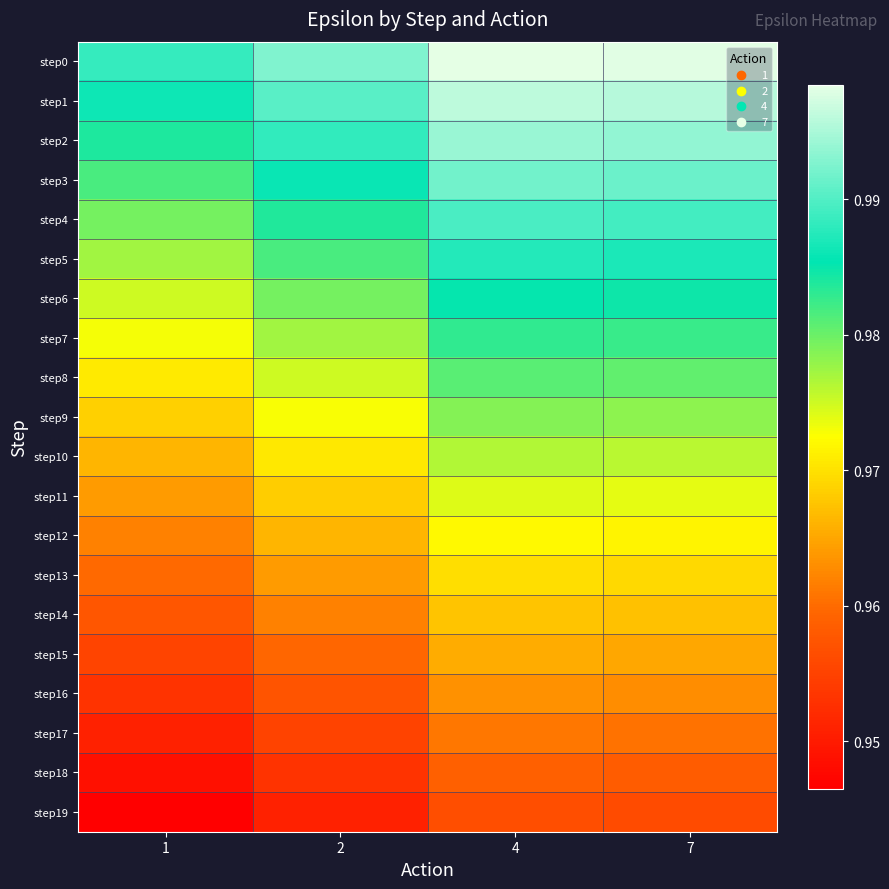

Count the number of data series in this chart.

20